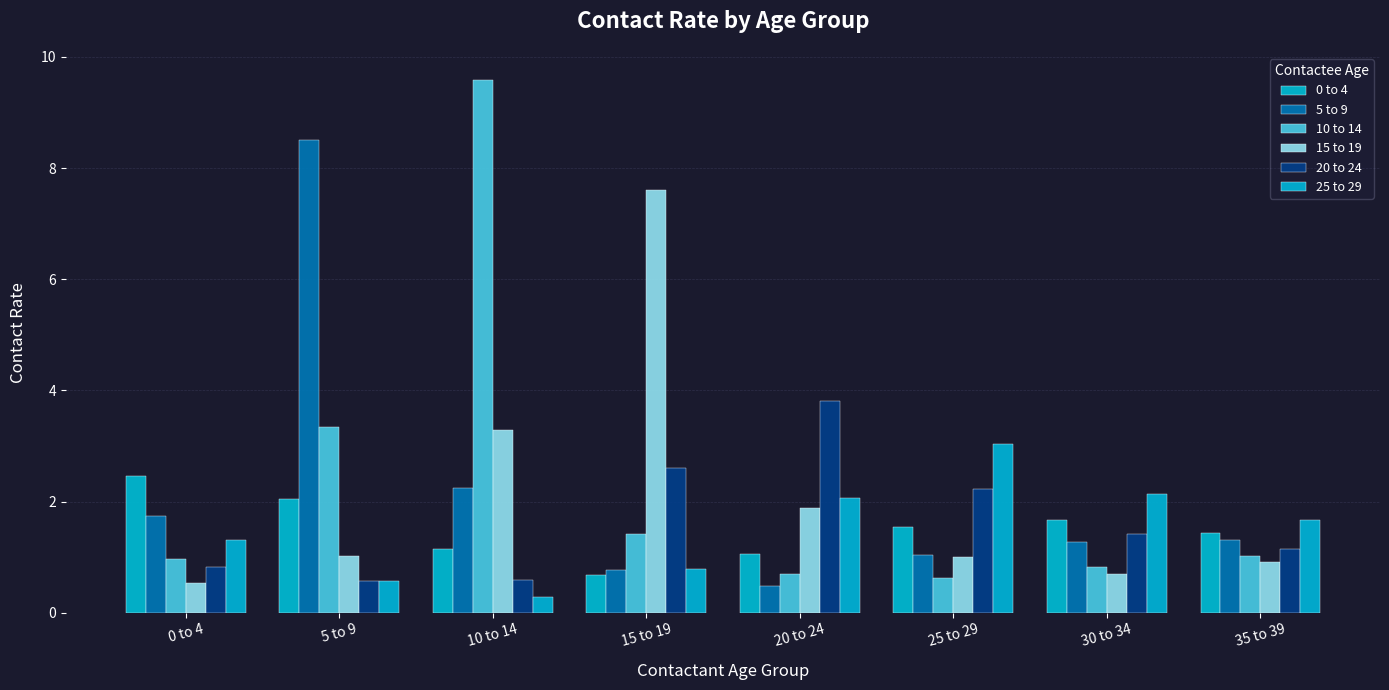

Where does the 25 to 29 series first go above 1?

0 to 4